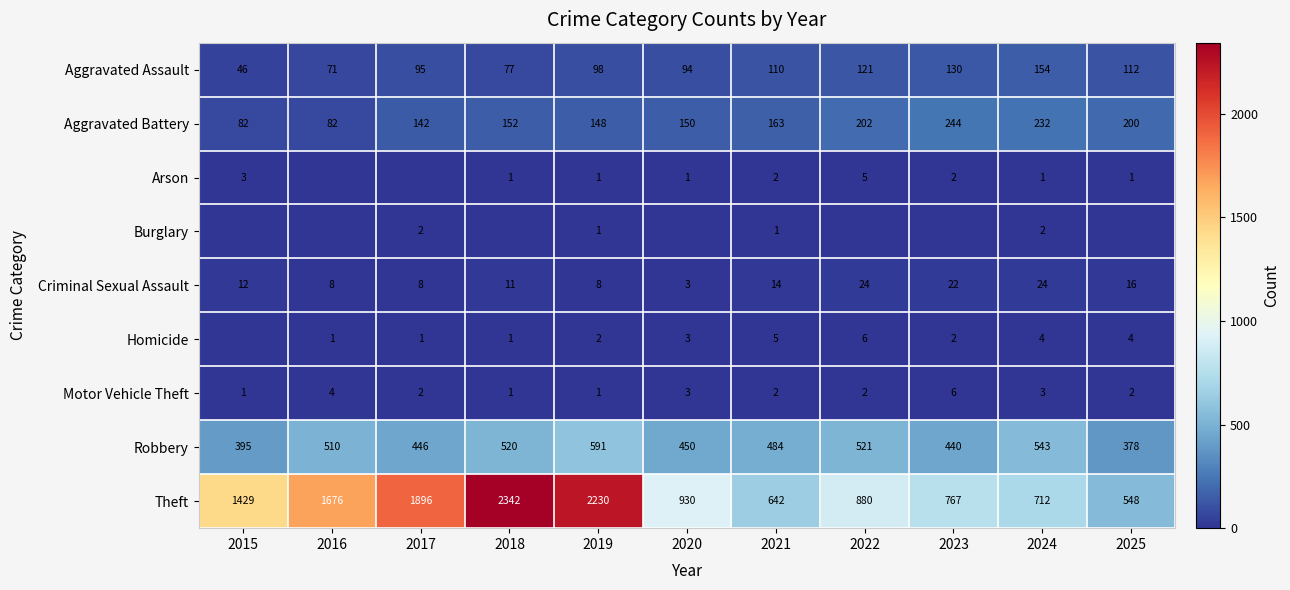

What is the sum of the Robbery values at 2017 and 2016?

956